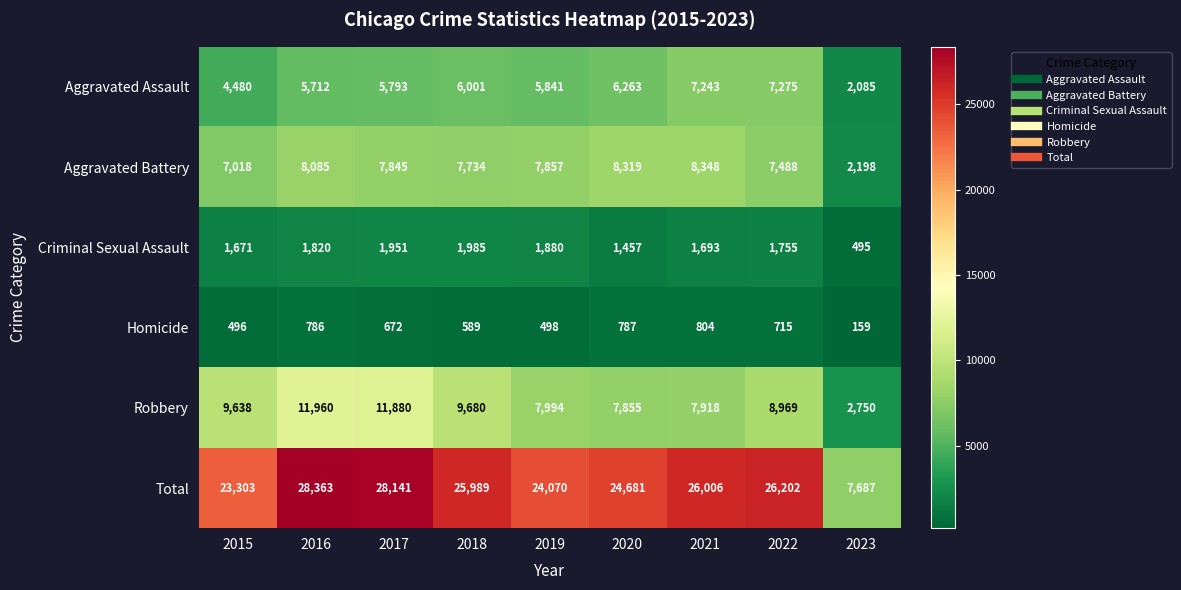

Between 2016 and 2019, which series saw the biggest shift?

Total